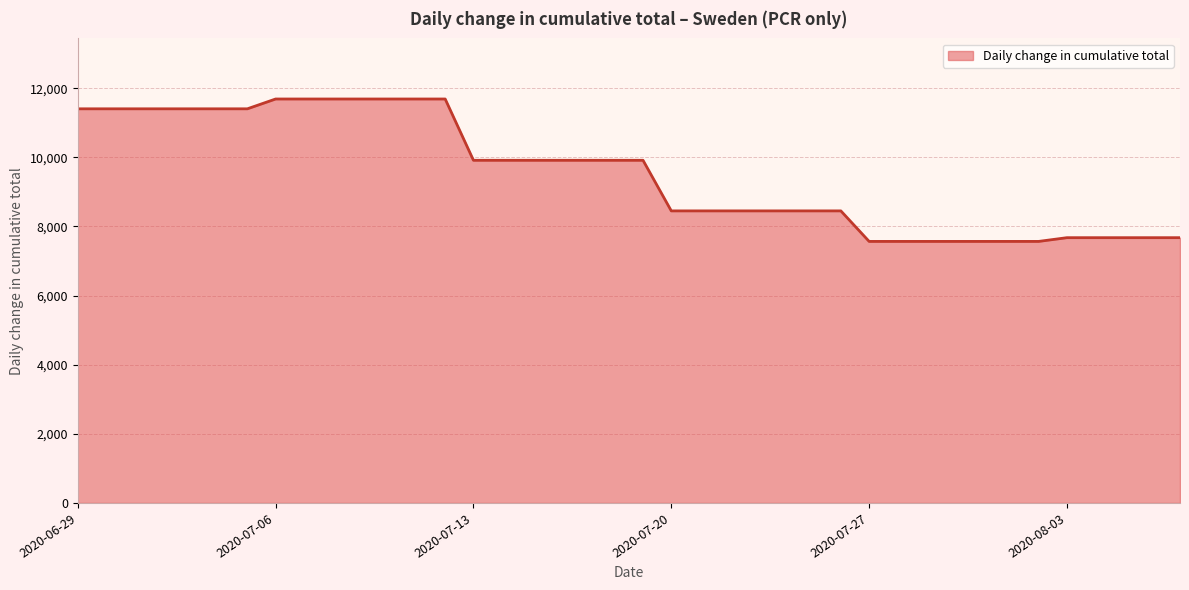

What is the difference between the maximum and minimum values?

4120